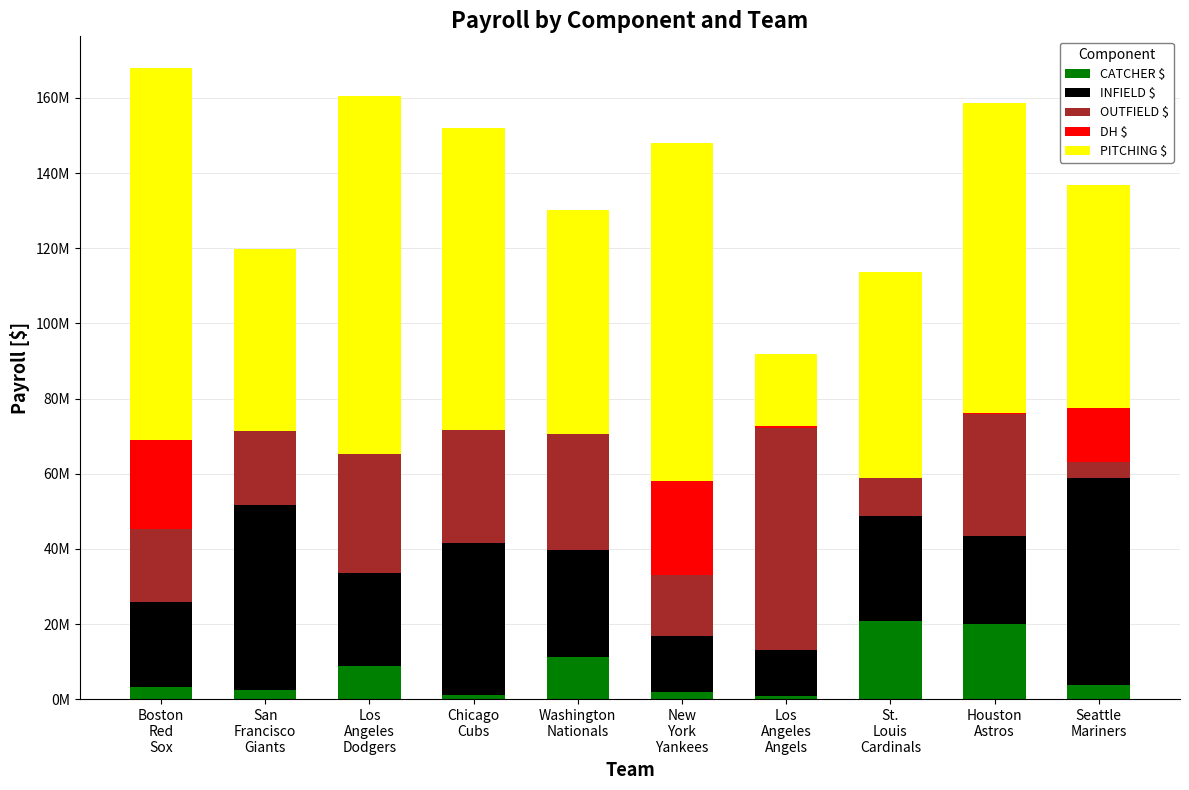

The value of CATCHER $ at San
Francisco
Giants is 4539173. True or false?

False